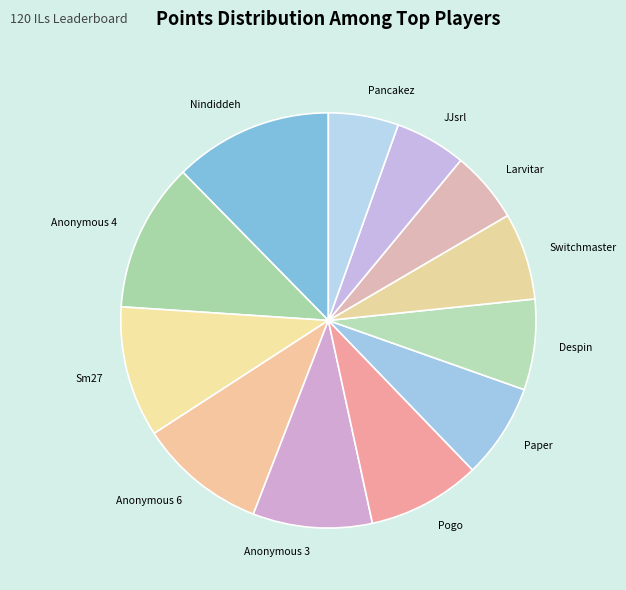

Which has a higher value, Anonymous 6 or Larvitar?

Anonymous 6